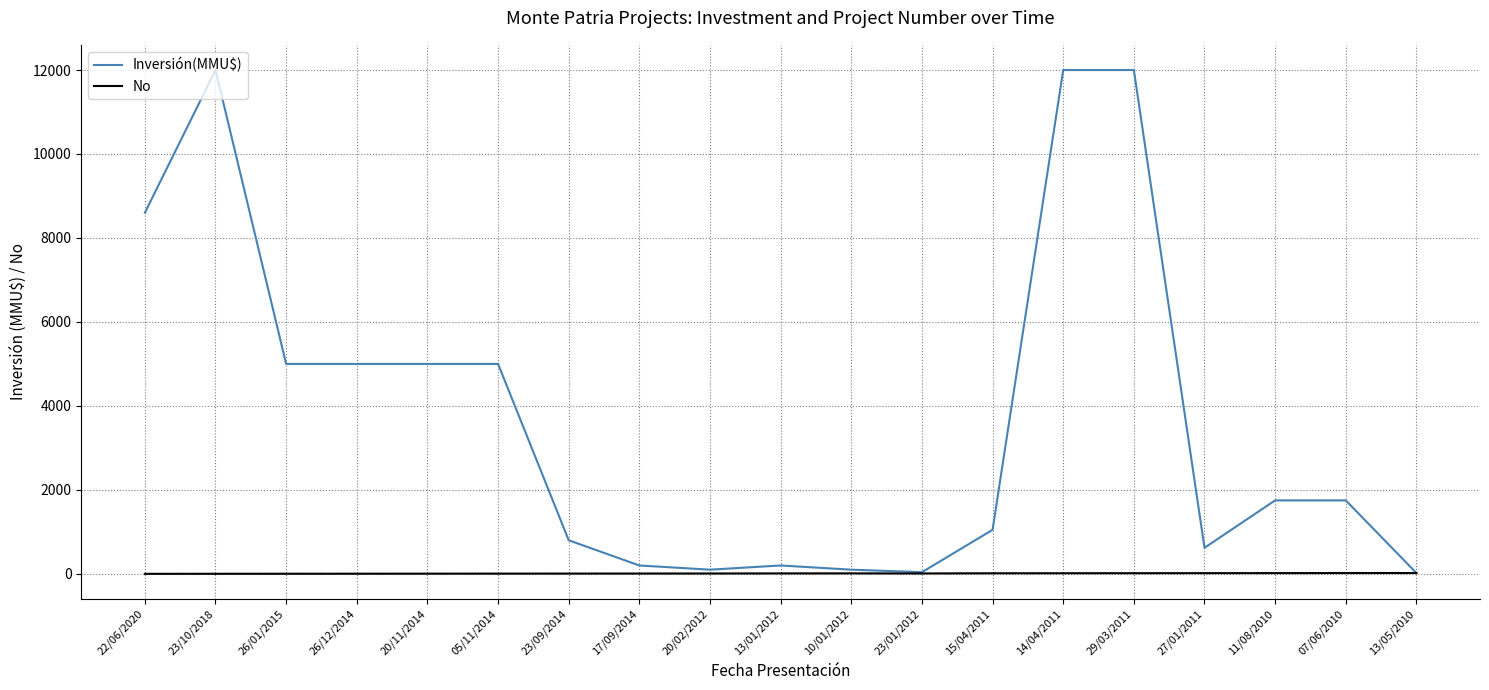

List the series in order of their overall mean, highest first.

Inversión(MMU$), No